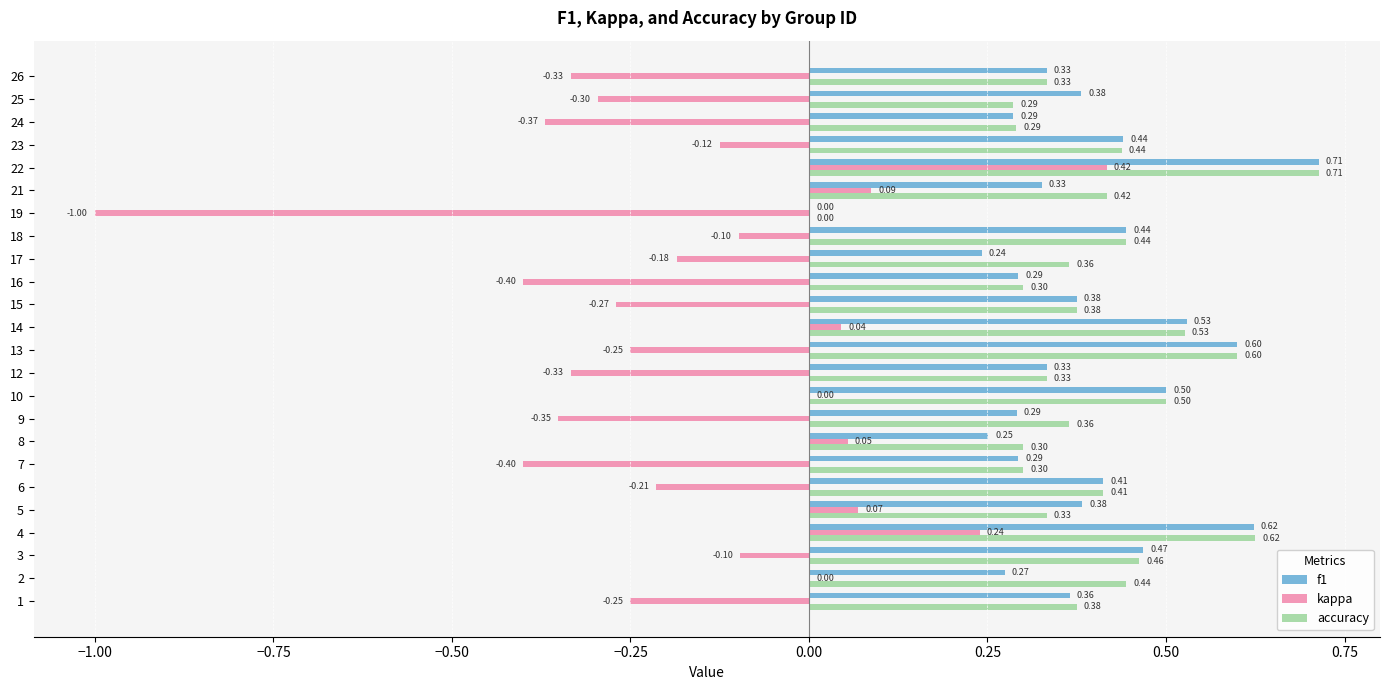

Which series has the largest total across all categories?

accuracy